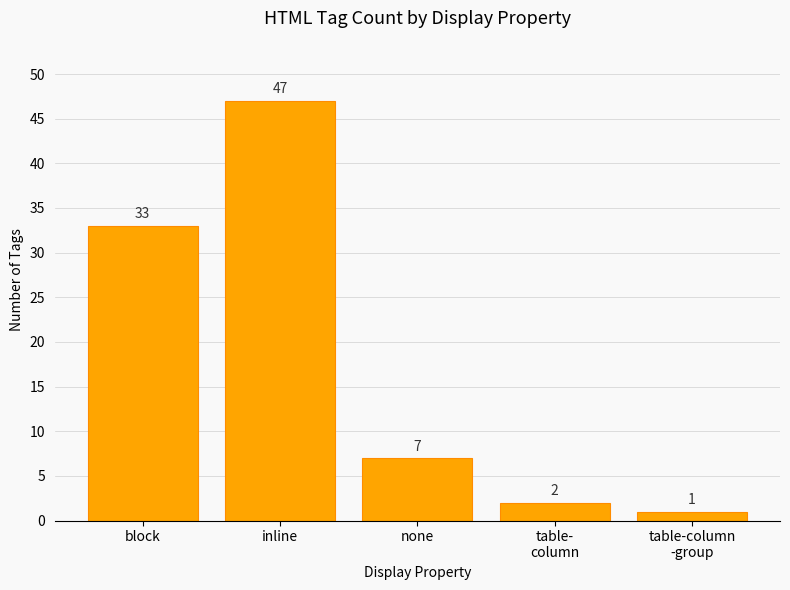

What is the difference between the maximum and minimum values?

46